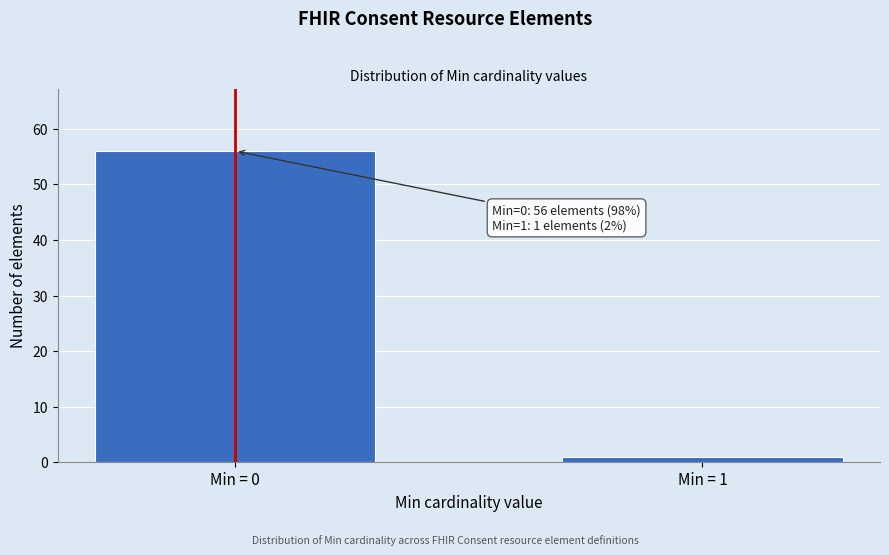

Reading right to left, list all the values displayed in this chart.

1	56